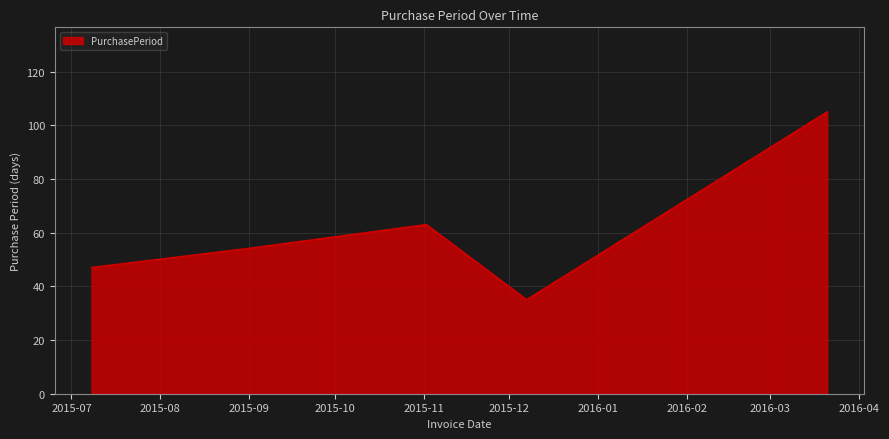

How many lines are shown in the chart?

1